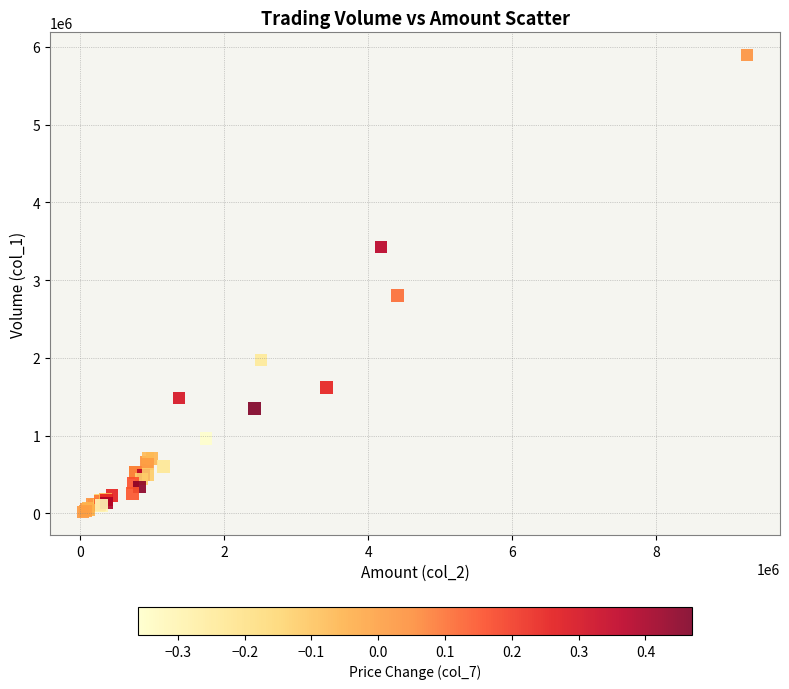

What Y value in the scatter plot is closest to 2953500?

2799000